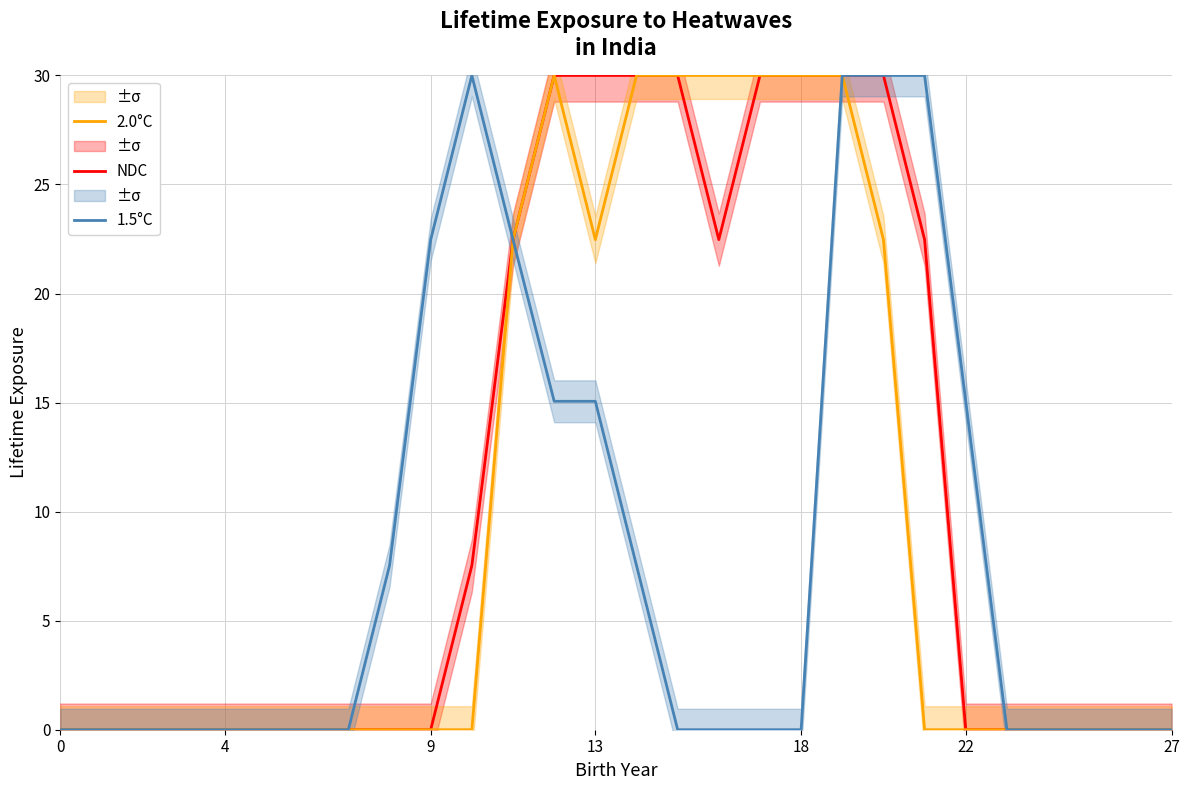

How many positive values does the 1.5°C series have?

11